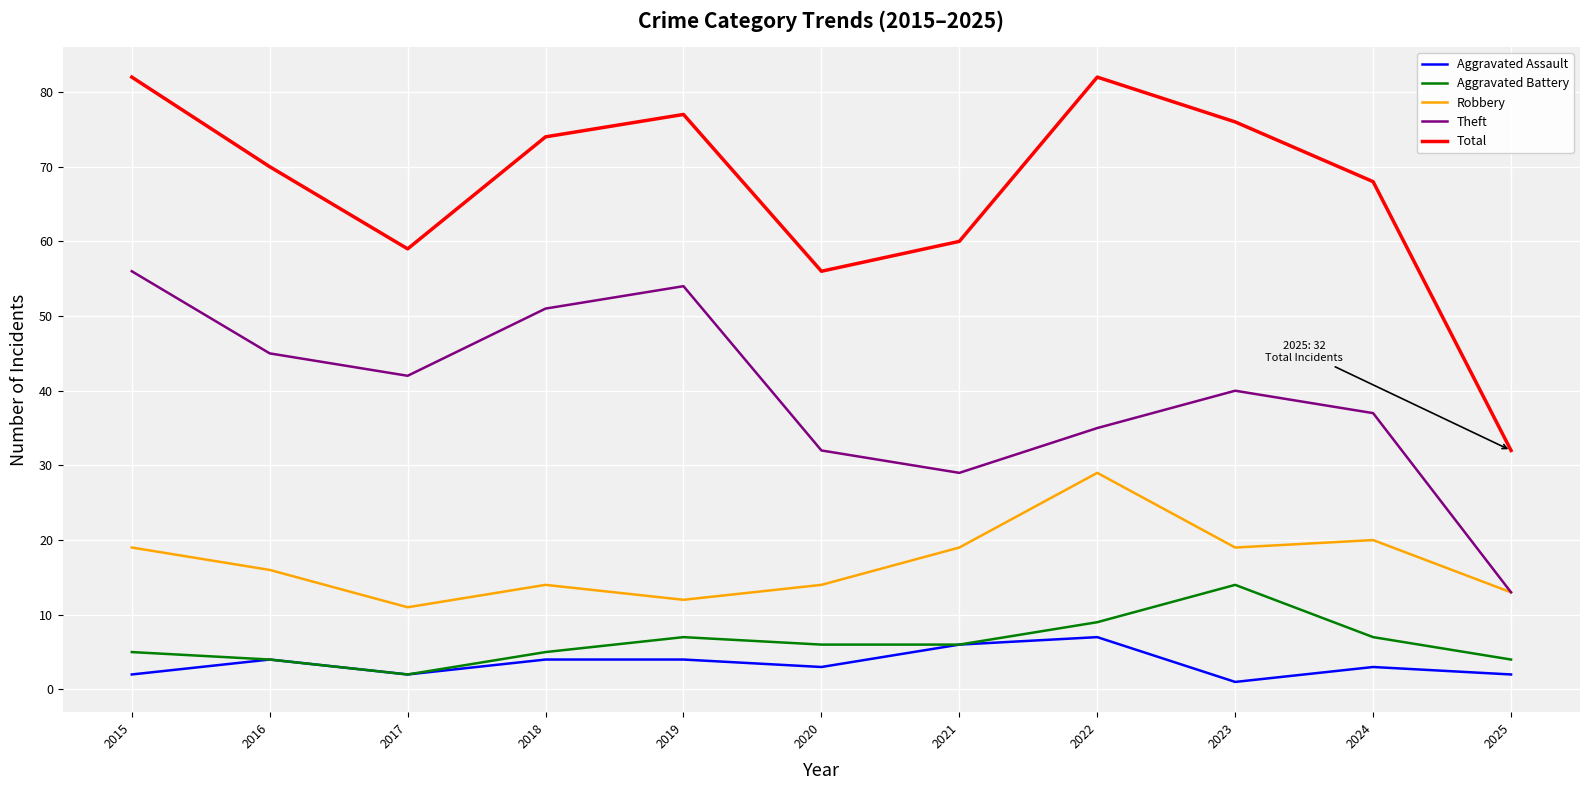

How many interior local valleys does the Robbery series have?

3